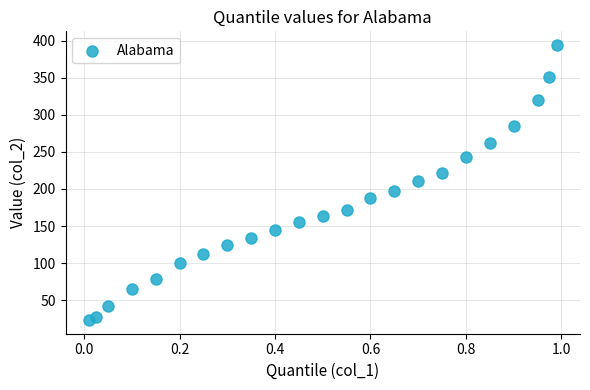

What is the range of Y values (max minus min)?

371.1